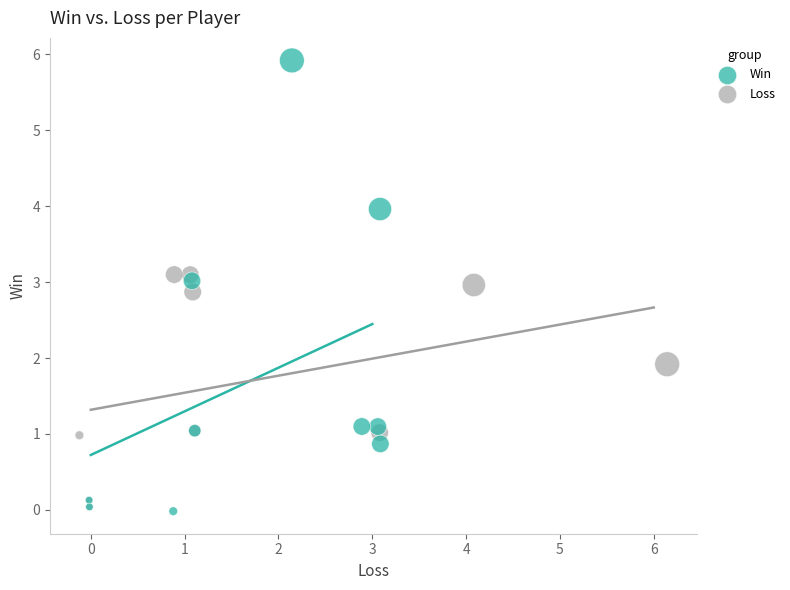

Which series reaches the maximum Y coordinate?

Win